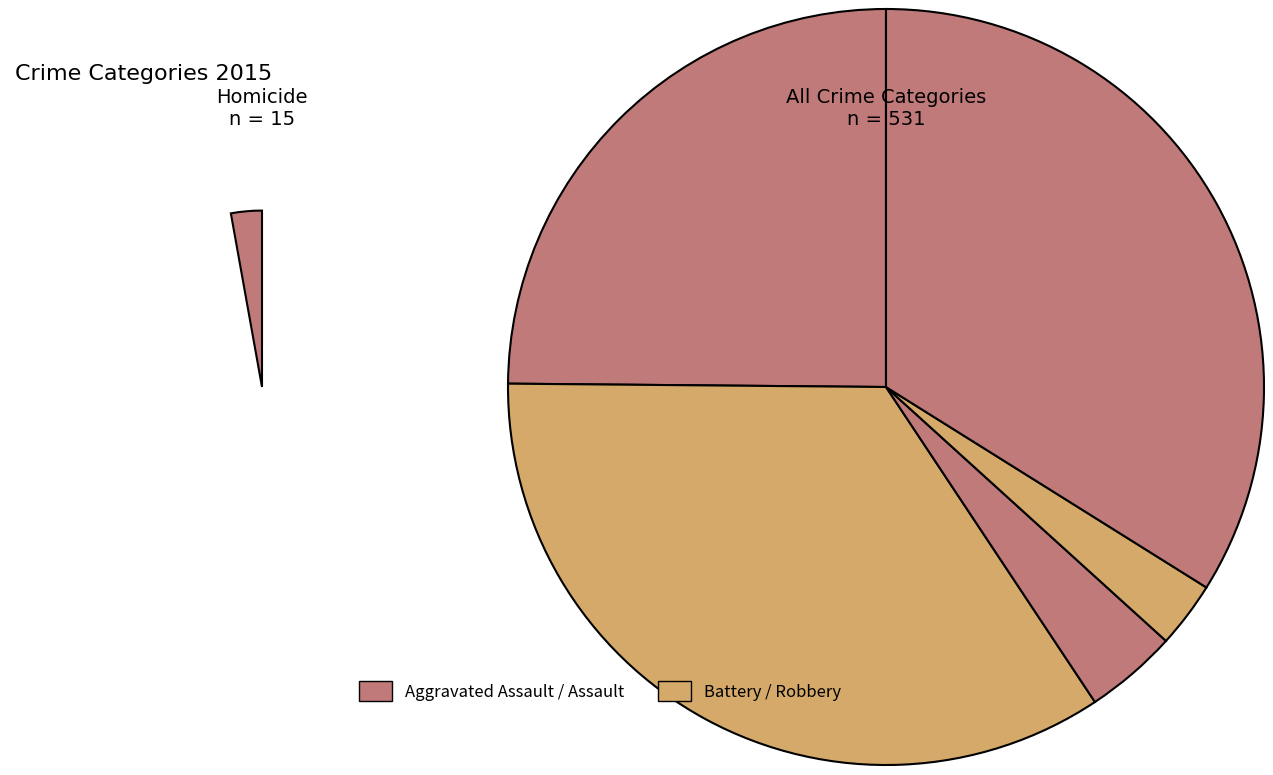

True or false: Criminal Sexual Assault accounts for 1% of the total.

False